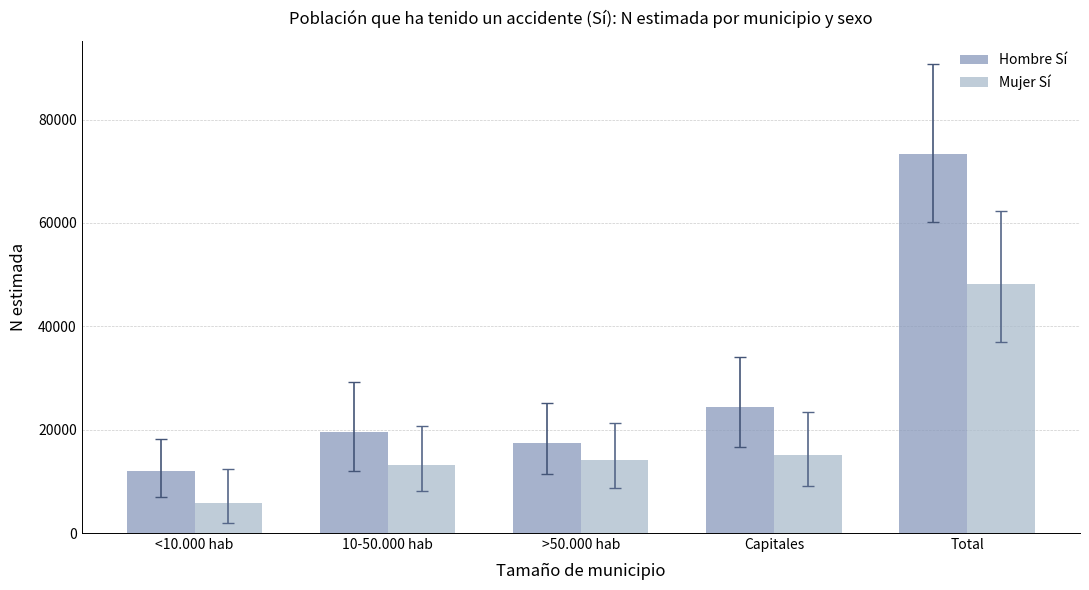

What is the sum of the Hombre Sí values at <10.000 hab and Capitales?

36380